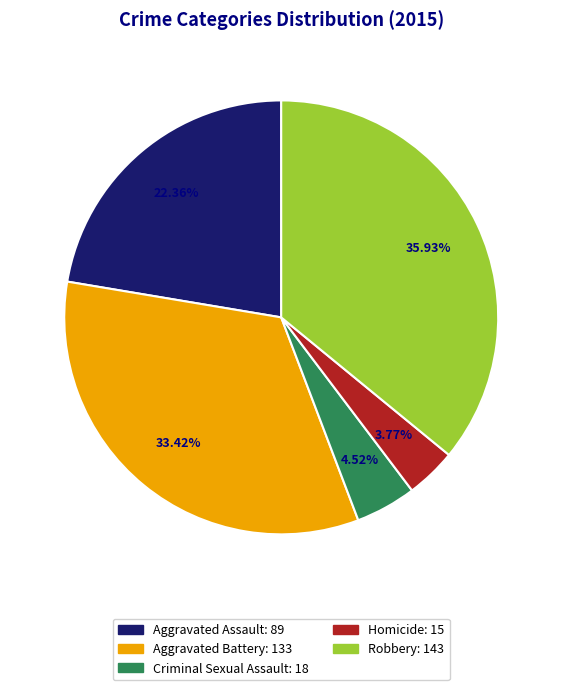

What is the ratio of the value at Aggravated Assault to the value at Robbery?

0.6